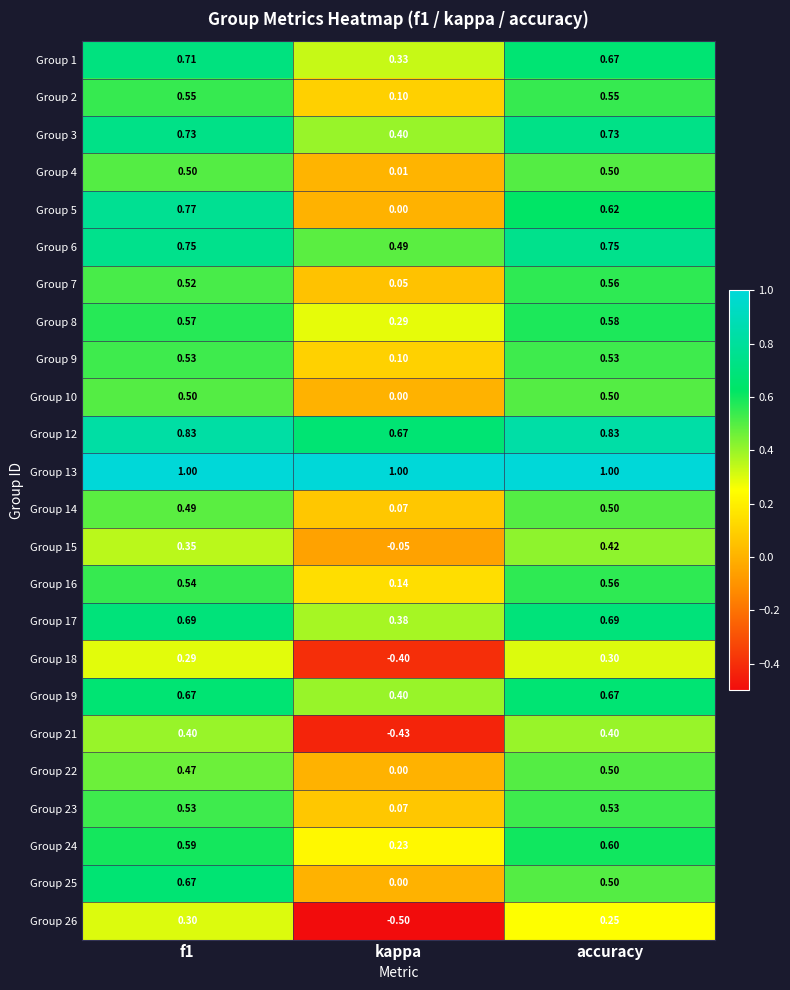

Which category has the lowest value in the Group 18 series?

kappa